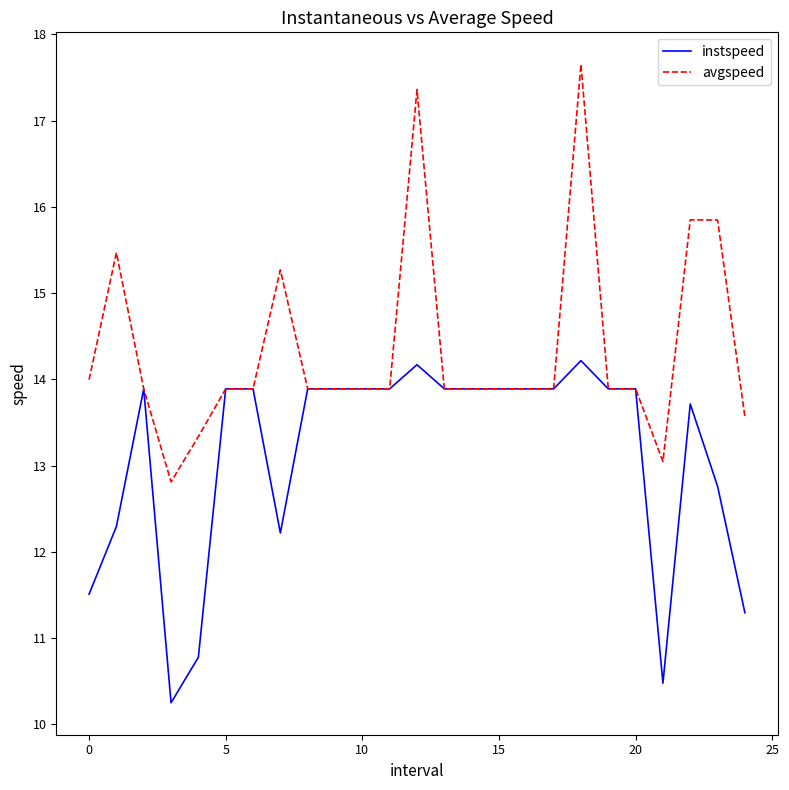

Which series has the largest range (max minus min)?

avgspeed